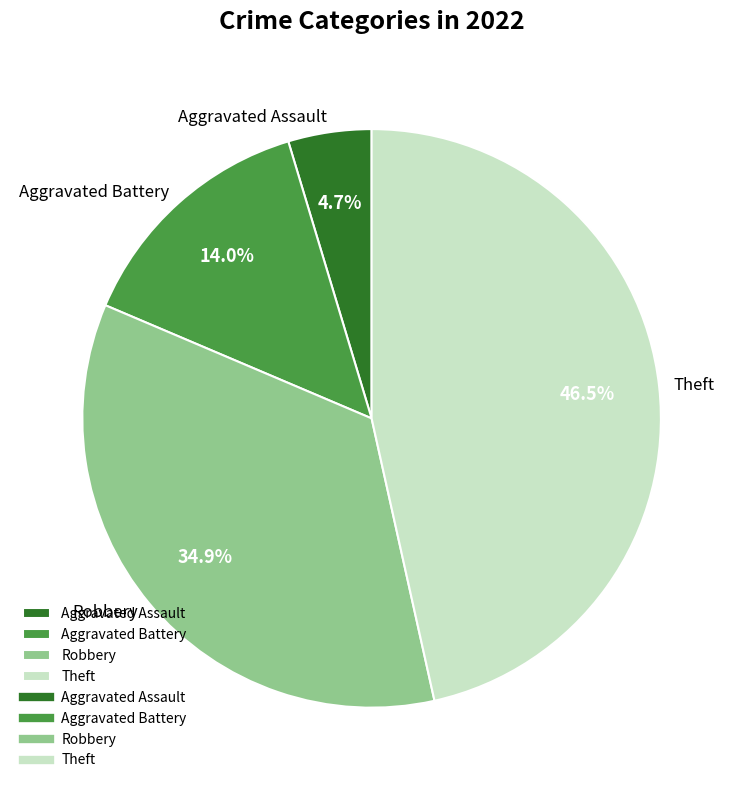

Count the number of slices in the pie.

4